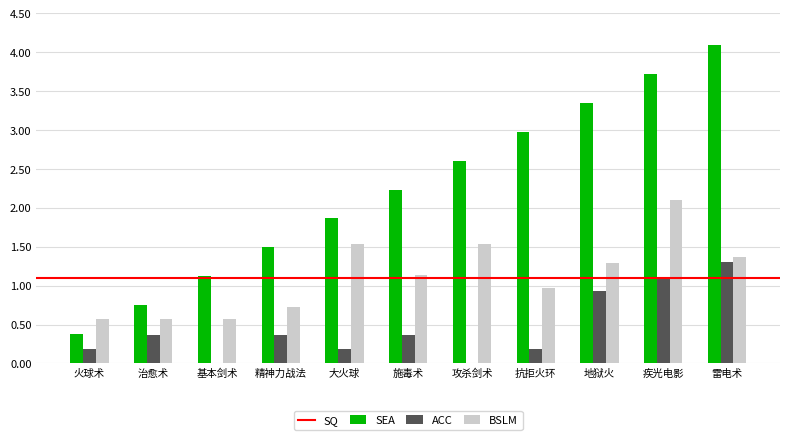

Which series changed the most between 治愈术 and 攻杀剑术?

SEA